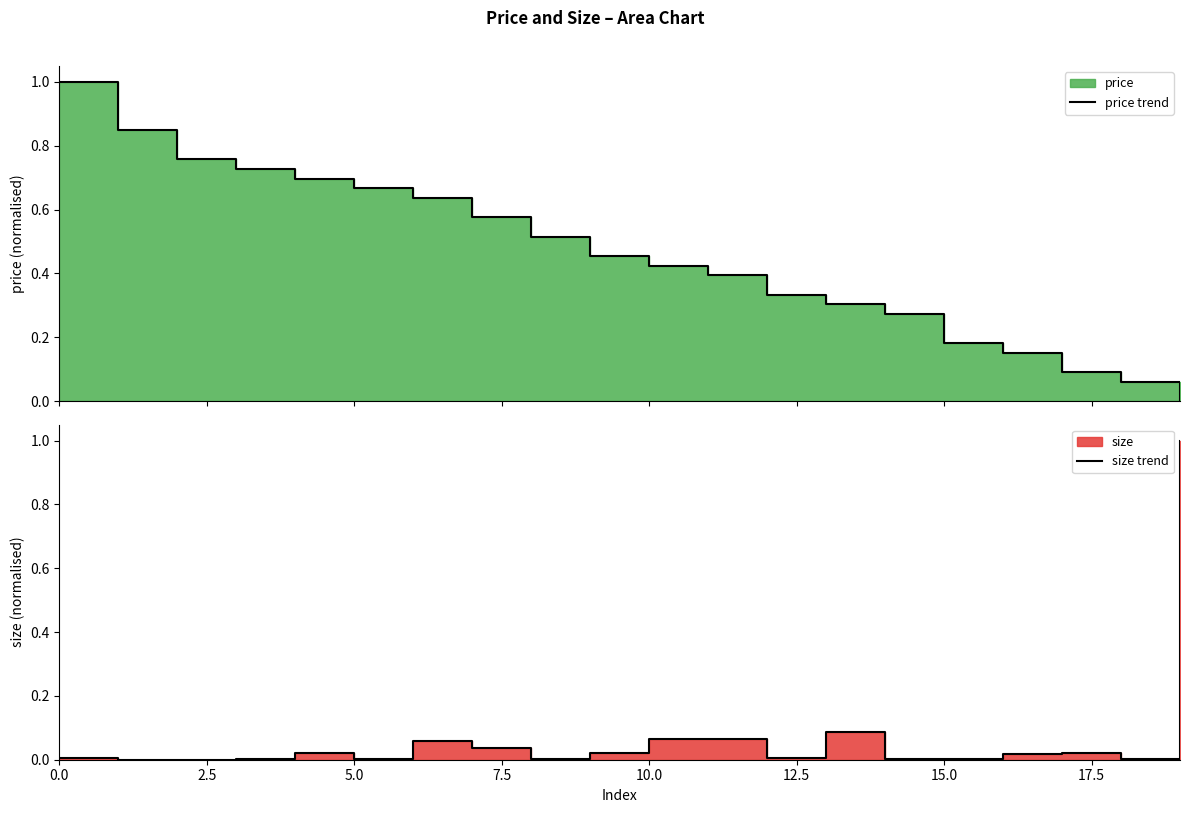

Reading left to right, transcribe all the data shown in this chart.

price trend: 1.0	0.8	0.8	0.7	0.7	0.7	0.6	0.6	0.5	0.5	0.4	0.4	0.3	0.3	0.3	0.2	0.2	0.1	0.1	0.0
size trend: 0.0	0.0	0.0	0.0	0.0	0.0	0.1	0.0	0.0	0.0	0.1	0.1	0.0	0.1	0.0	0.0	0.0	0.0	0.0	1.0